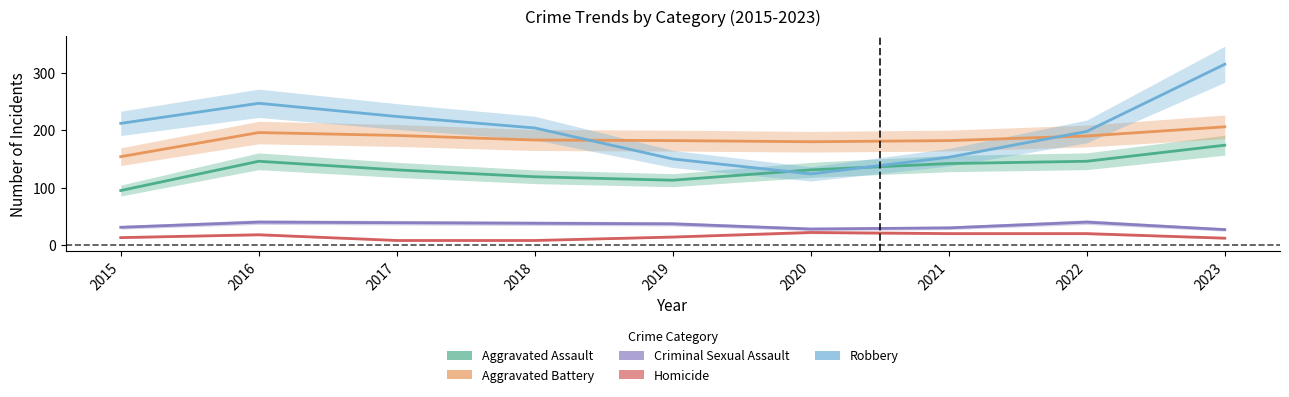

At which label is Criminal Sexual Assault closest to 33?

2015